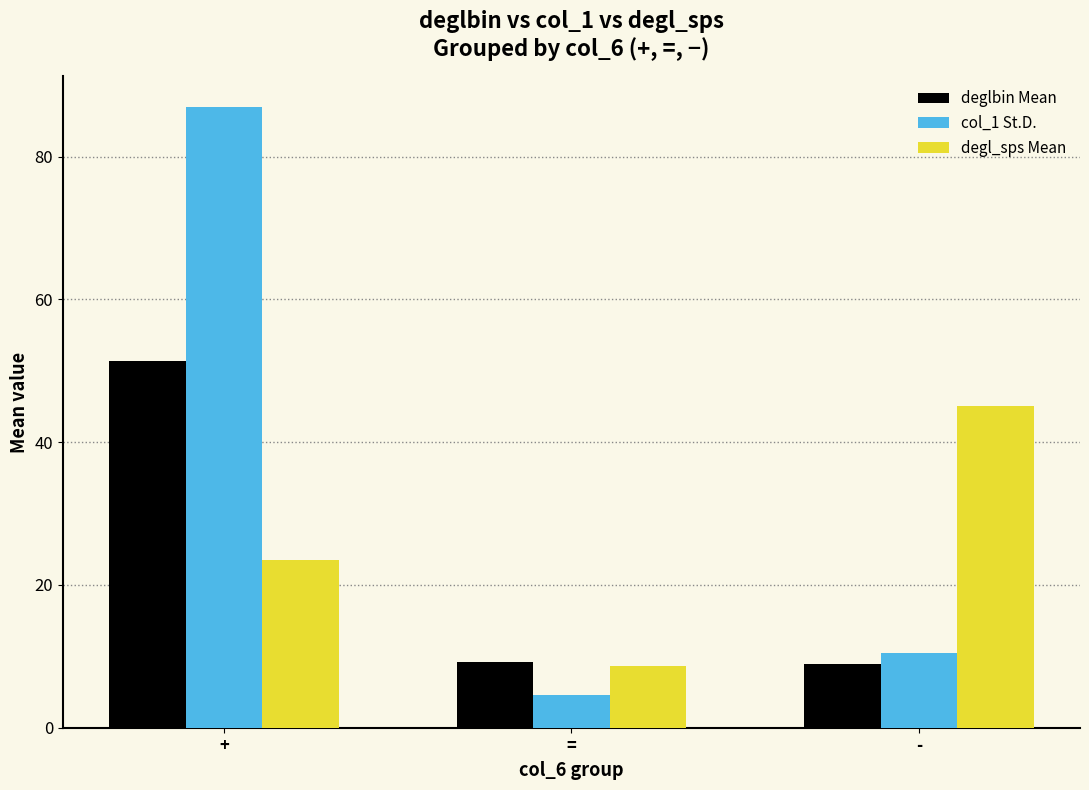

What position from the right is =?

2